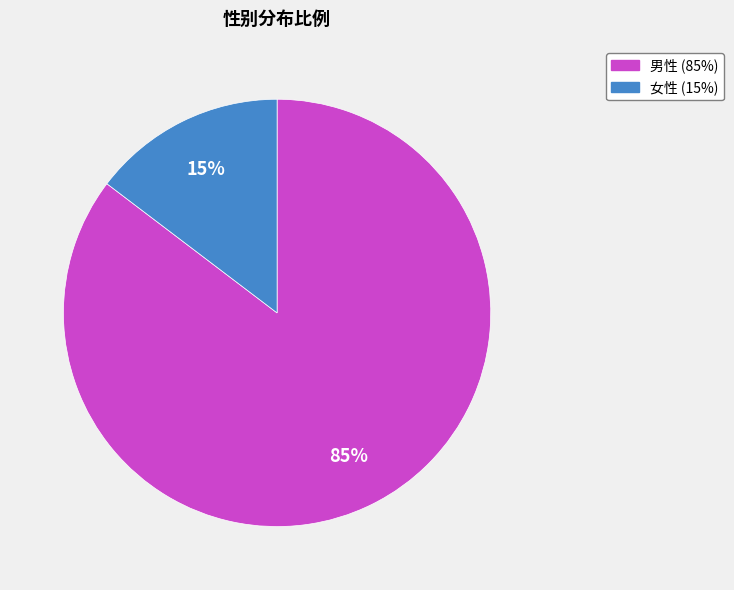

Between 男性 and 女性, which is larger?

男性